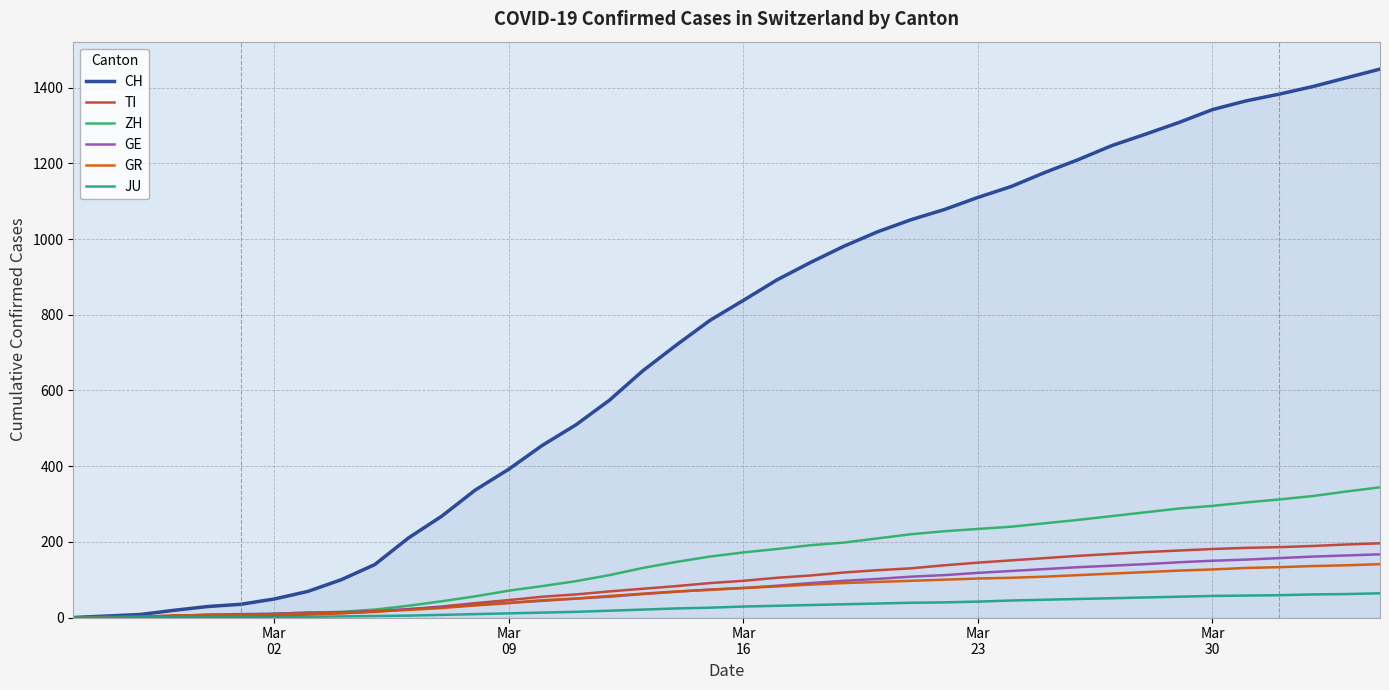

What is the maximum value for GR?

141